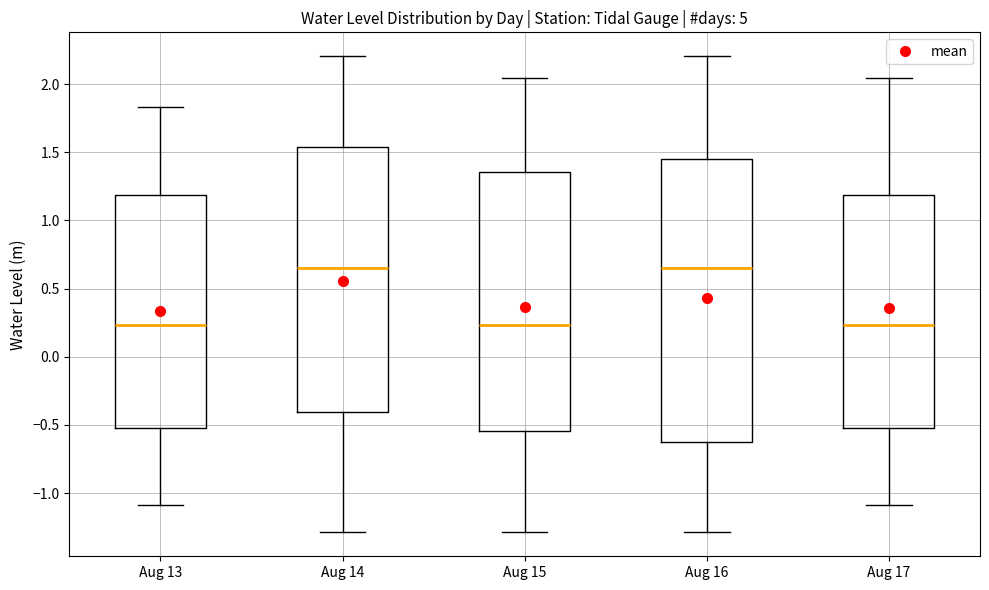

Which box is the tallest, from its lower edge to its upper edge?

Aug 16